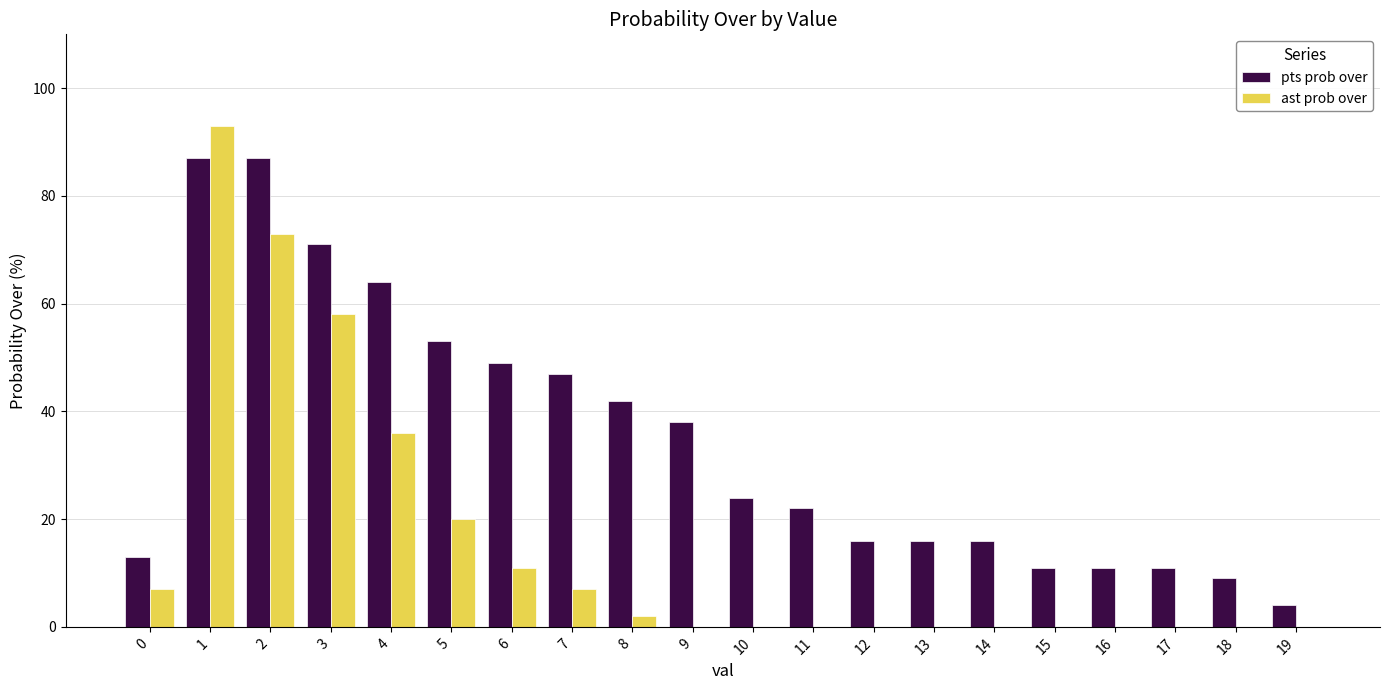

The pts prob over series shows 64 at 4. True or false?

True